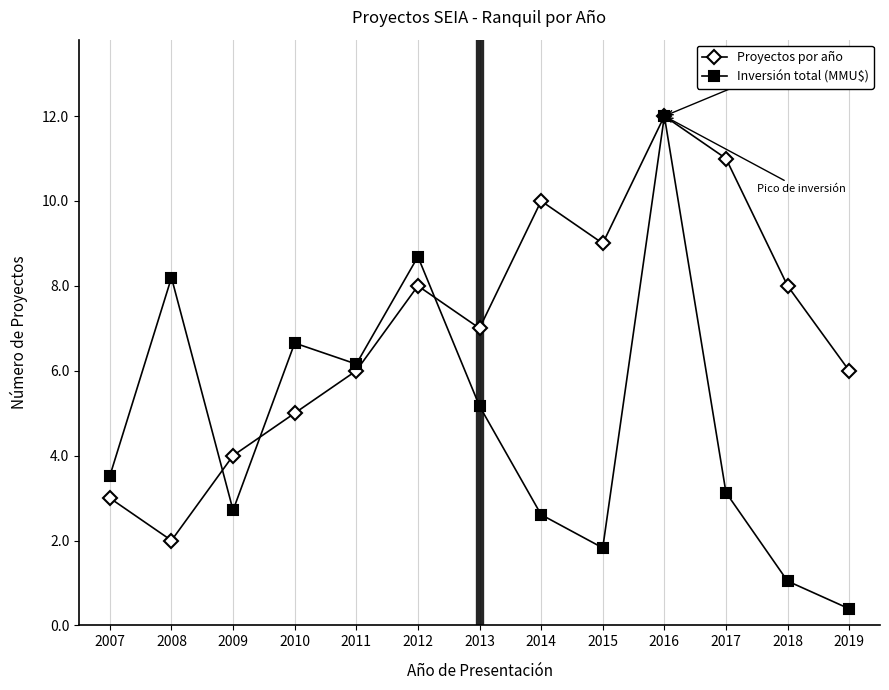

How many interior local peaks does the Inversión total (MMU$) series have?

4